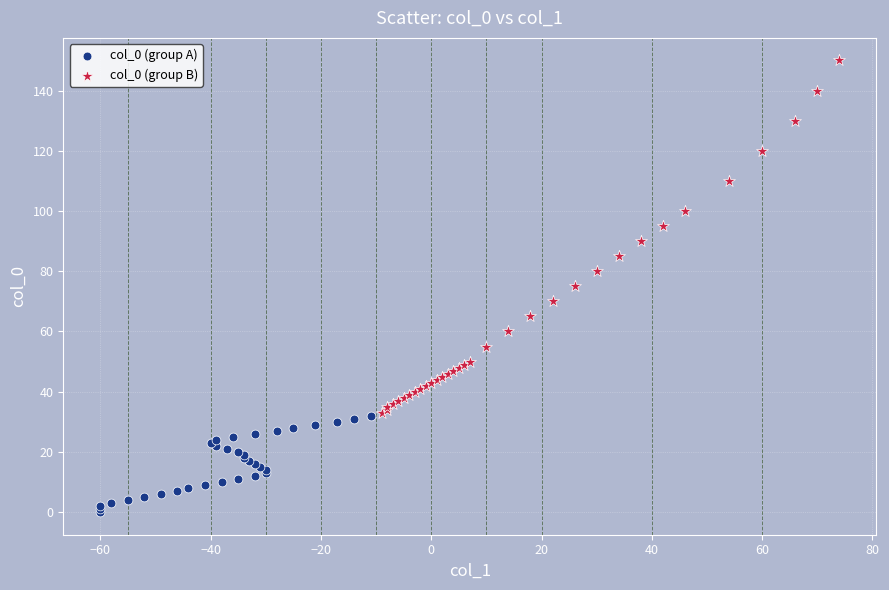

Which series contains the lowest Y value?

col_0 (group A)